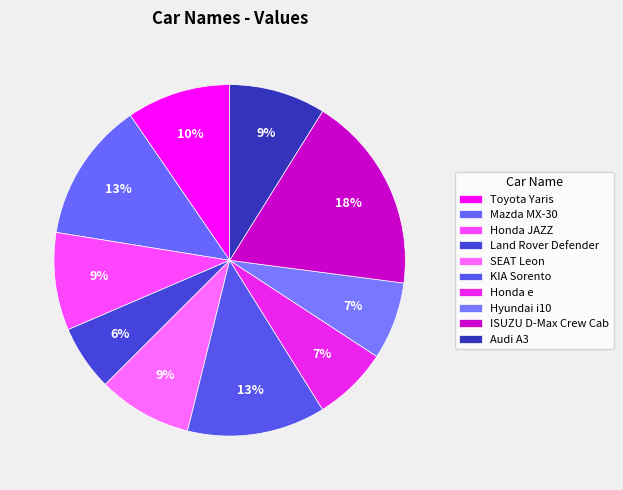

Which has a higher value, KIA Sorento or Honda e?

KIA Sorento